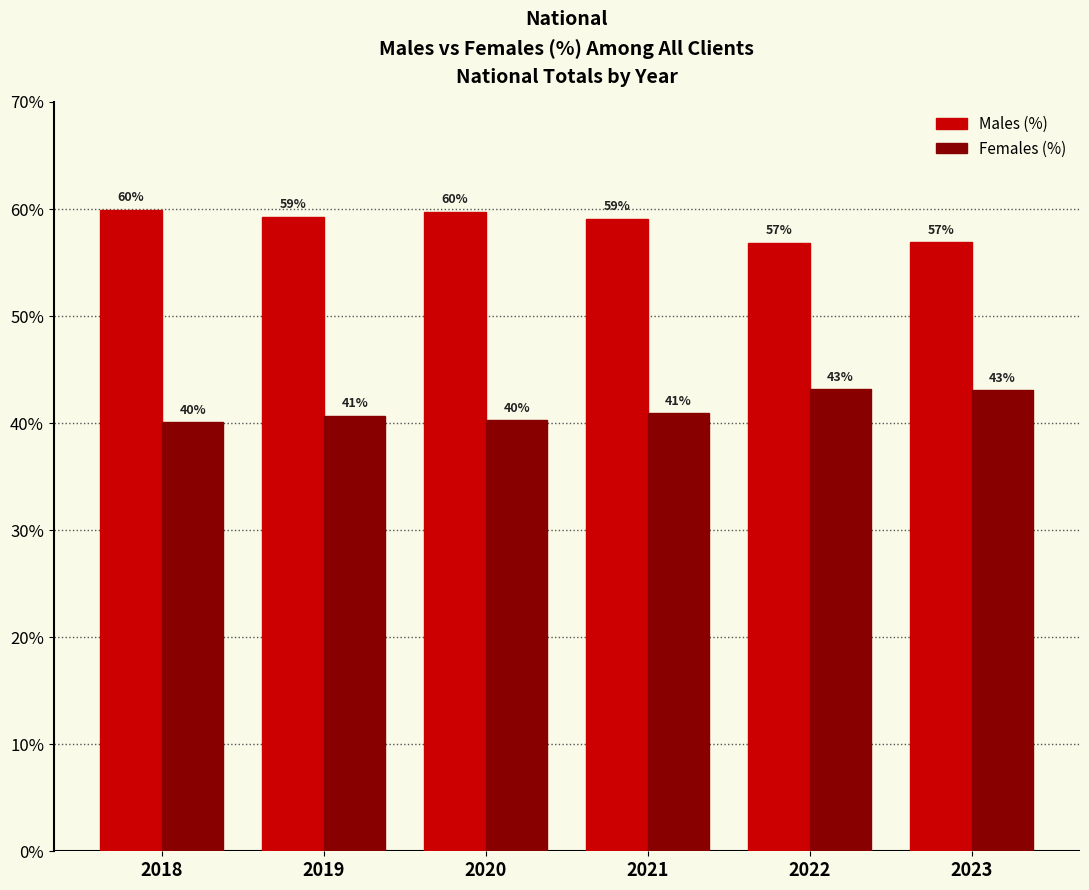

Is the value of Males (%) at 2022 greater than the value of Females (%) at 2018?

Yes